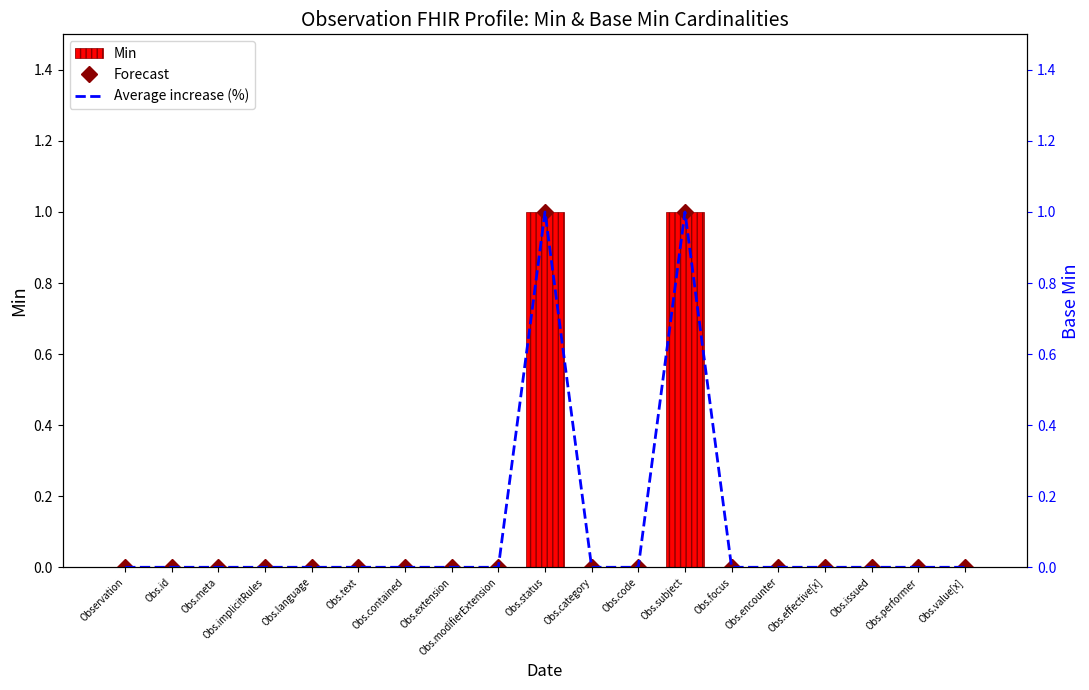

True or false: Average increase (%) has a value of 1 at Obs.category.

False